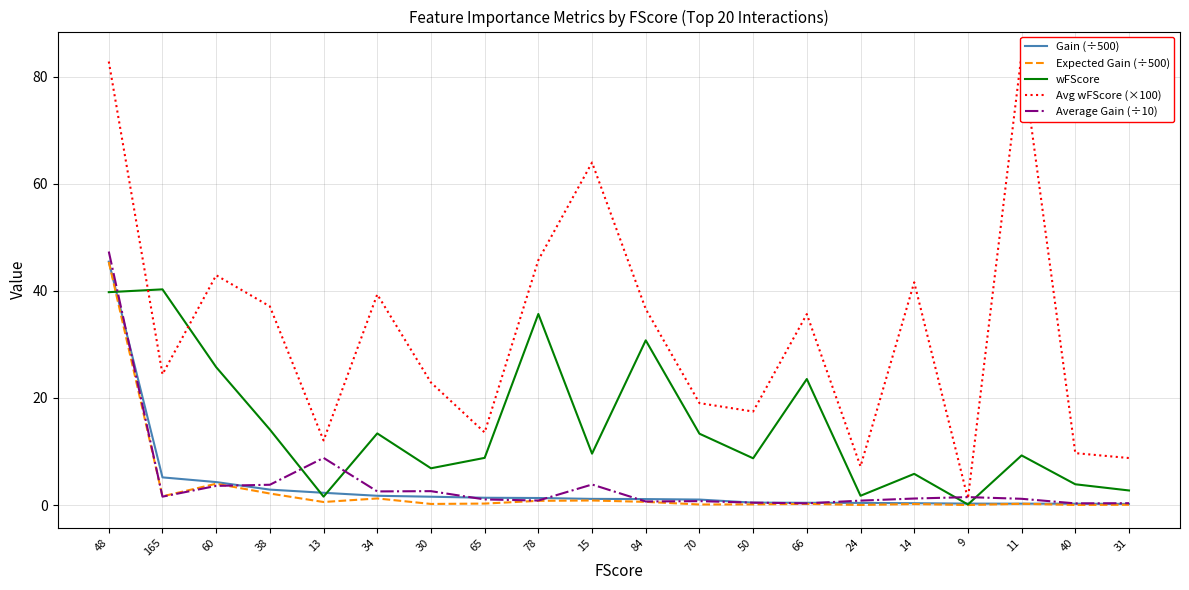

Rank the series by their maximum value, from lowest to highest.

wFScore, Expected Gain (÷500), Gain (÷500), Average Gain (÷10), Avg wFScore (×100)